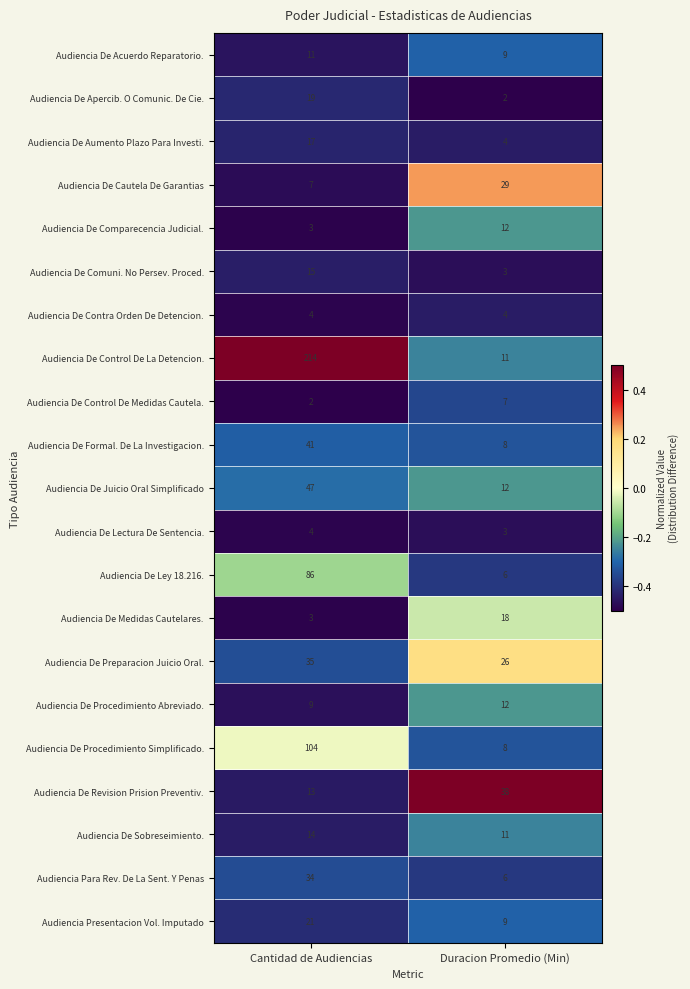

Count the number of categories in the chart.

2